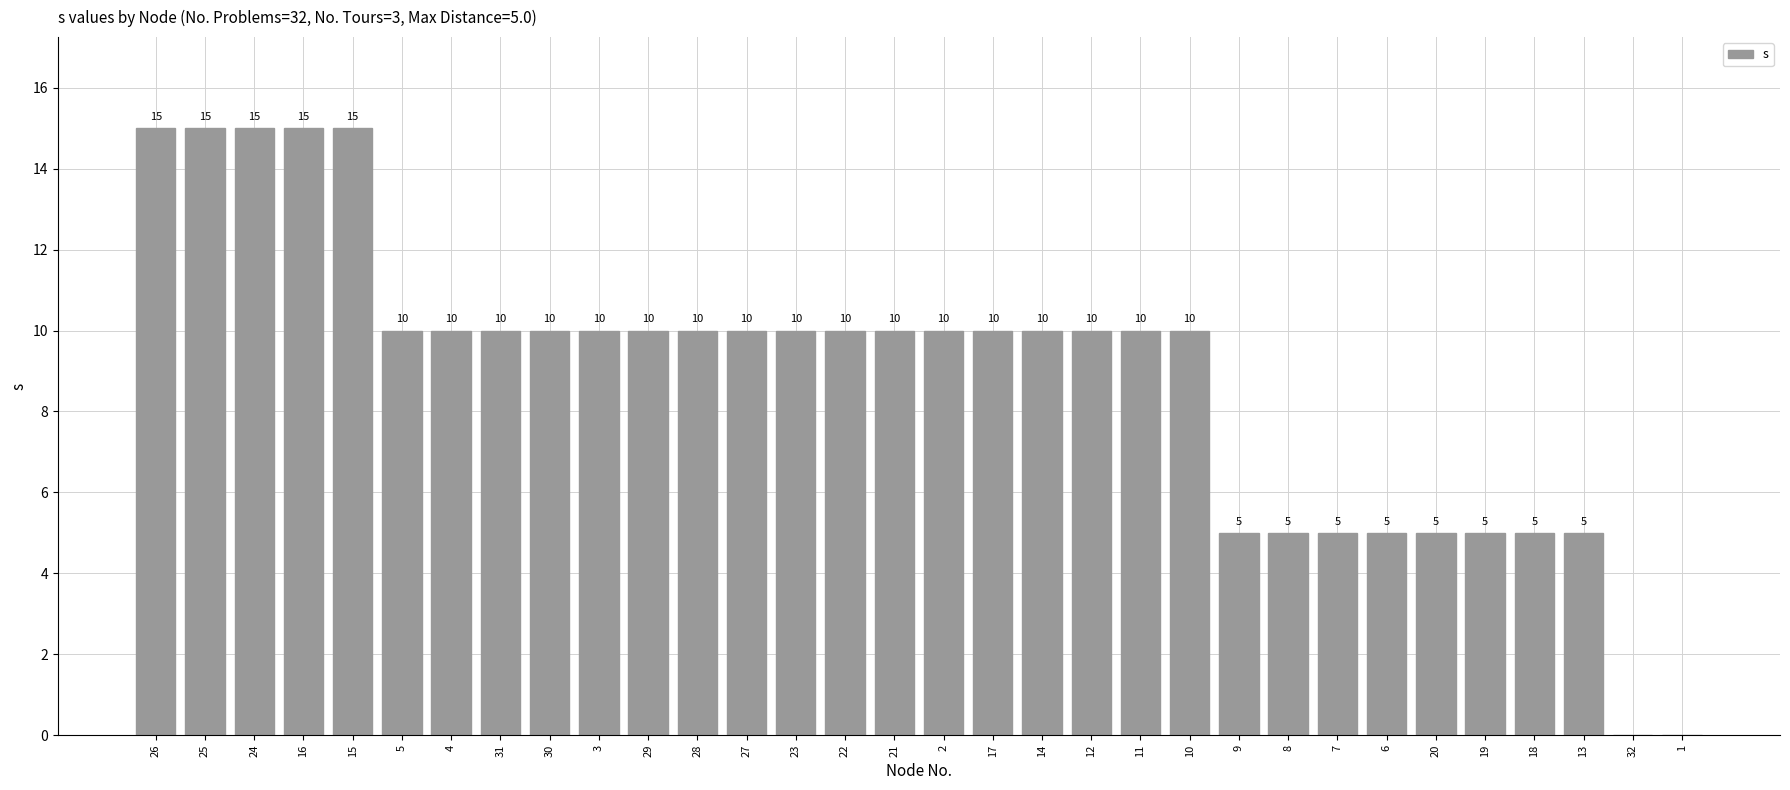

Count the values in the range 5 to 10.

25